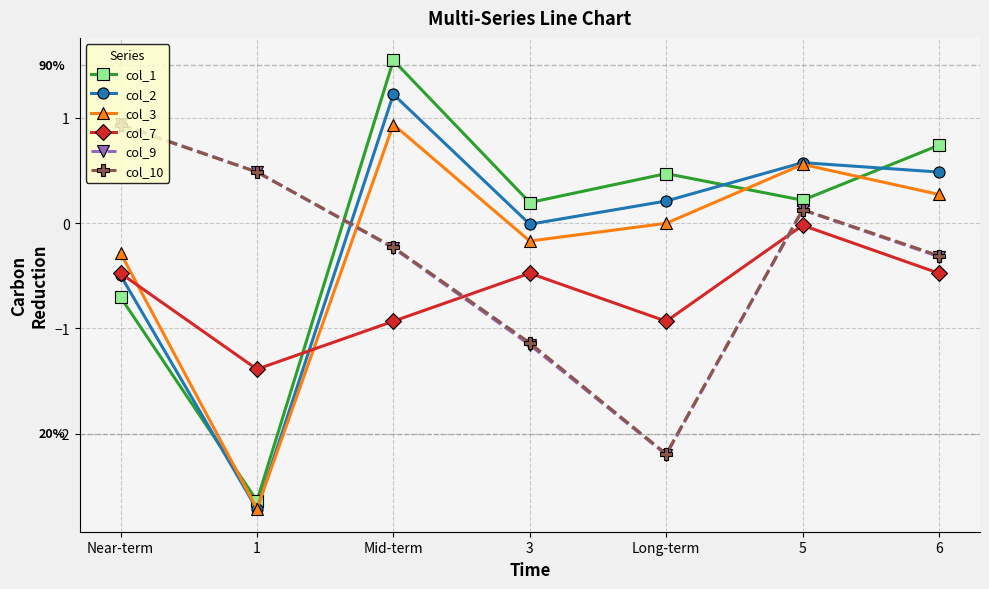

How many interior local peaks does the col_7 series have?

2